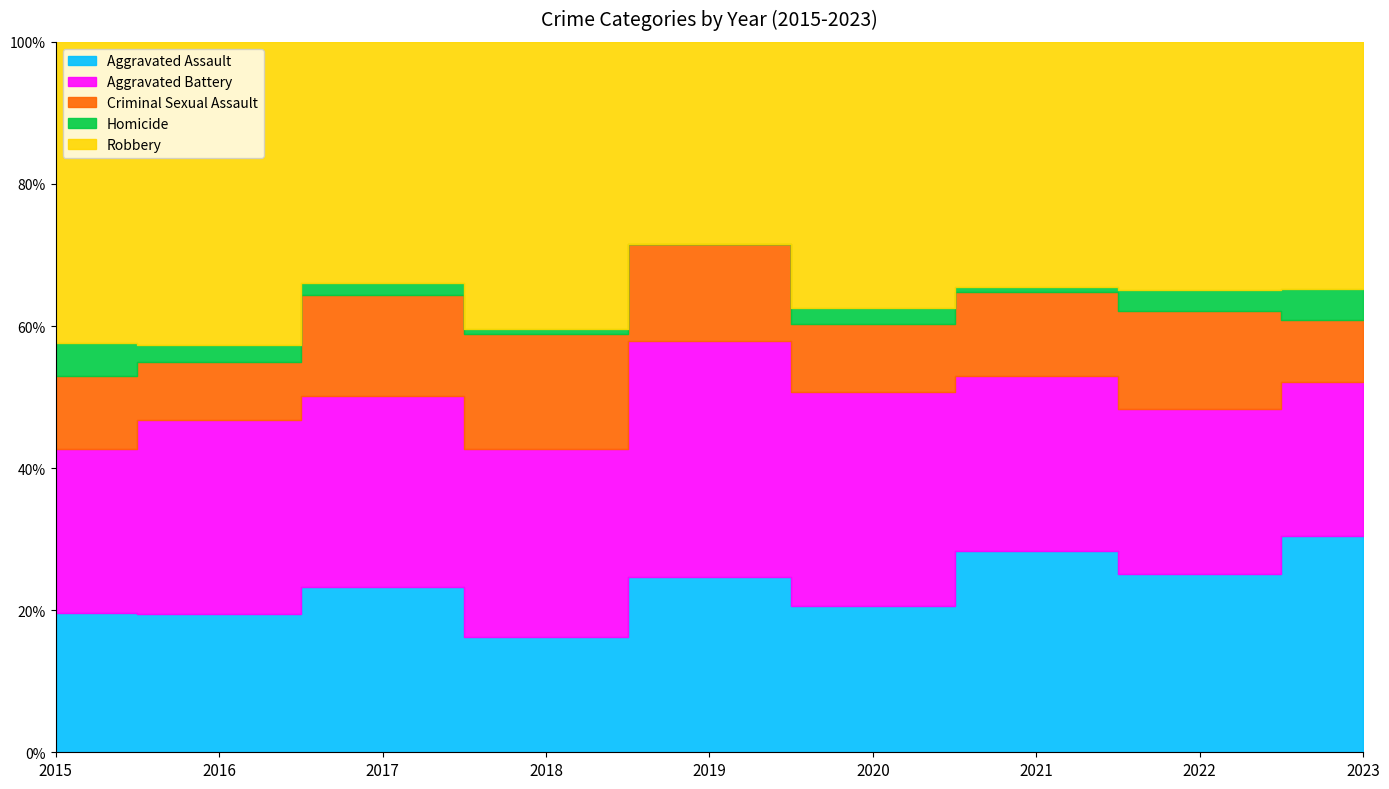

True or false: Robbery and Criminal Sexual Assault intersect in this chart.

False